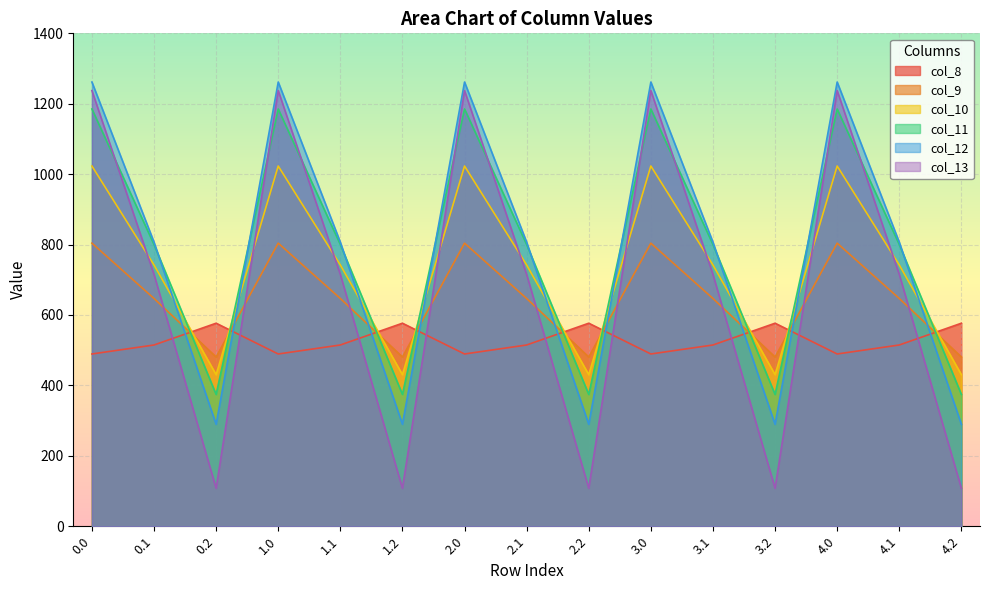

How many interior local peaks does the col_12 series have?

4